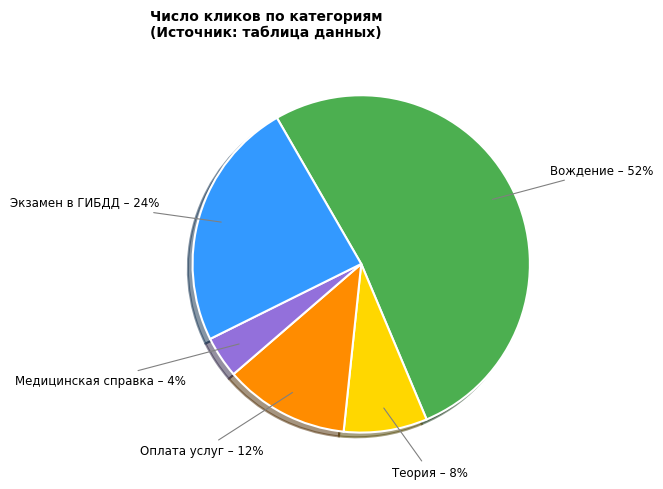

Count the number of slices in the pie.

5